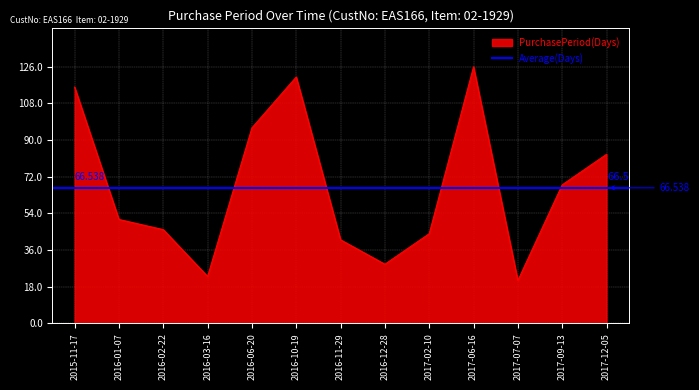

At which category does the data reach its first local valley?

2016-03-16